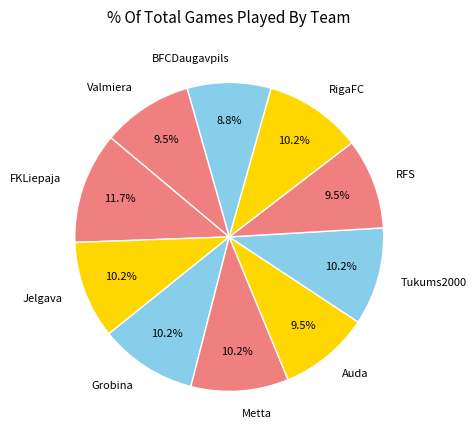

What is the ratio of the value at Grobina to the value at Tukums2000?

1.0